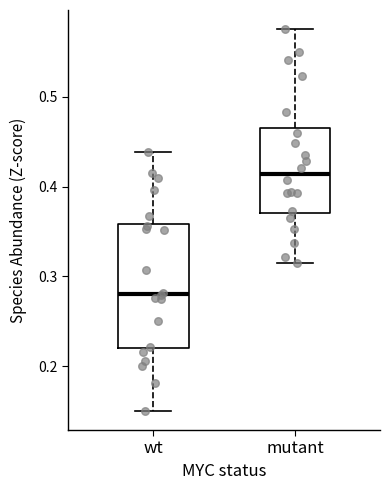

Reading left to right, transcribe this box plot: for each box, give where its median line is, the range the box spans, and where its two whiskers end, as read against the y-axis. The values are not printed on the chart, so give them approximately, as read against the axis.

wt: median 0.28, box 0.22 to 0.36, whiskers 0.15 to 0.44
mutant: median 0.41, box 0.37 to 0.47, whiskers 0.32 to 0.58